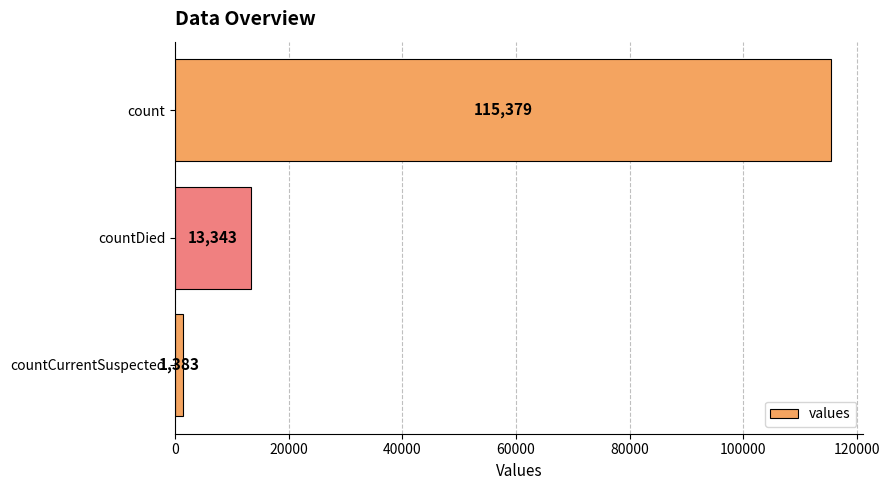

List the labels in order of value, largest first.

count, countDied, countCurrentSuspected